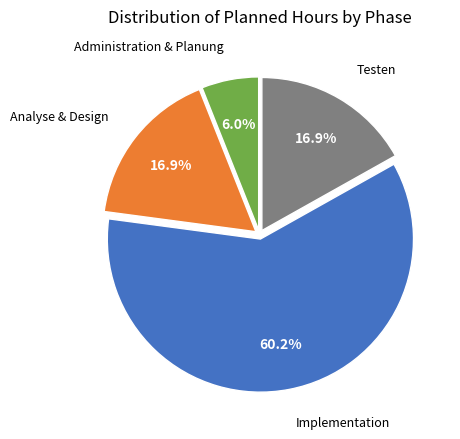

Is there any slice that represents more than half of the pie?

Yes